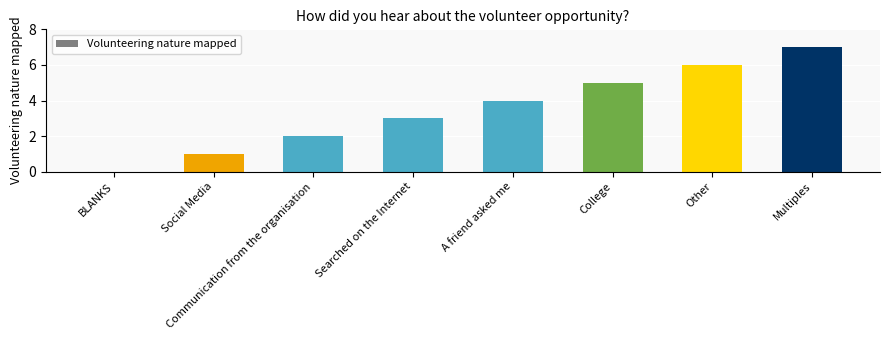

Are the bars horizontal?

No